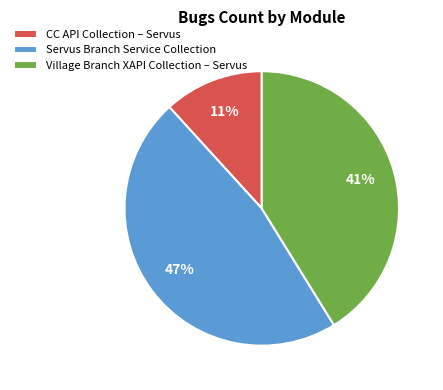

To the nearest percent, what is the average slice percentage?

33%